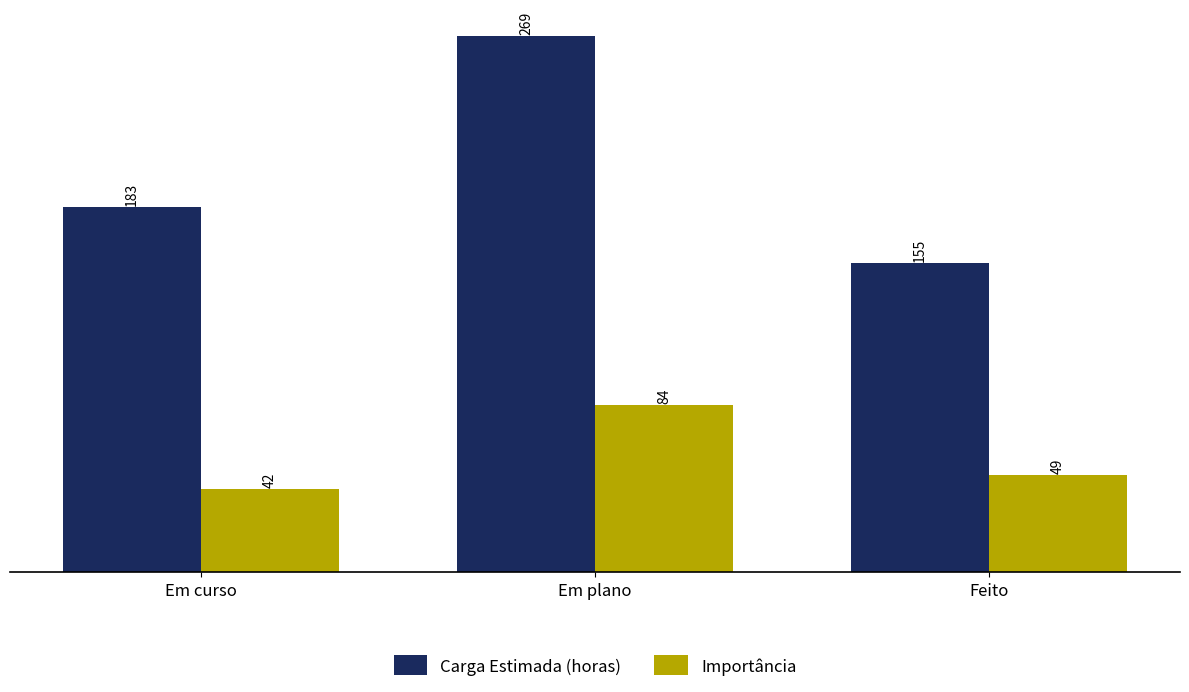

Is it true that Importância equals 23 at Feito?

False